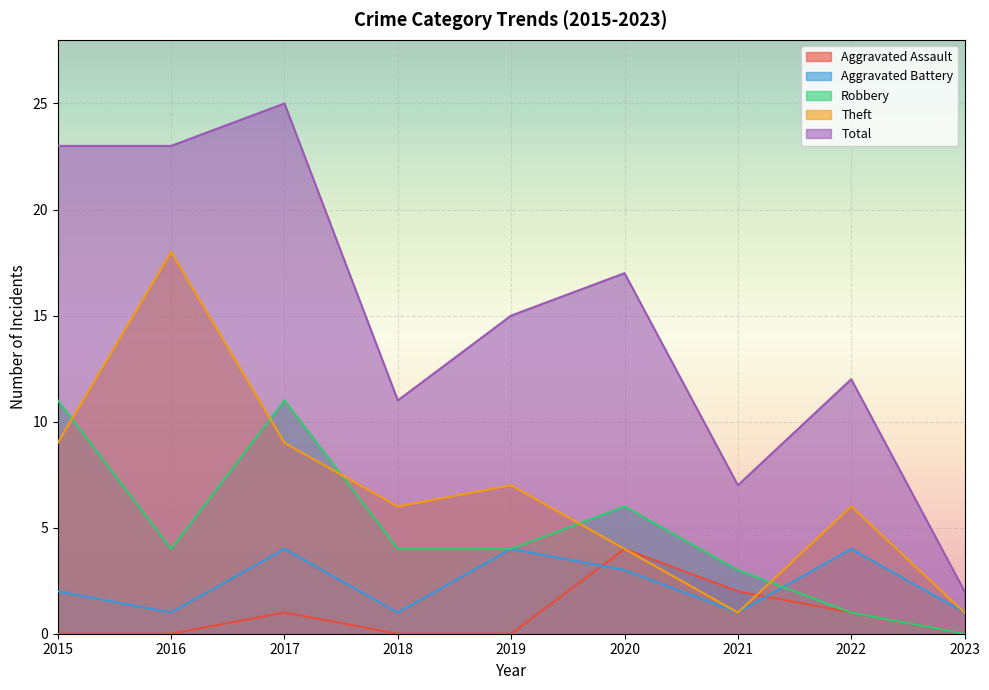

At which category is the sum across all series the highest?

2017